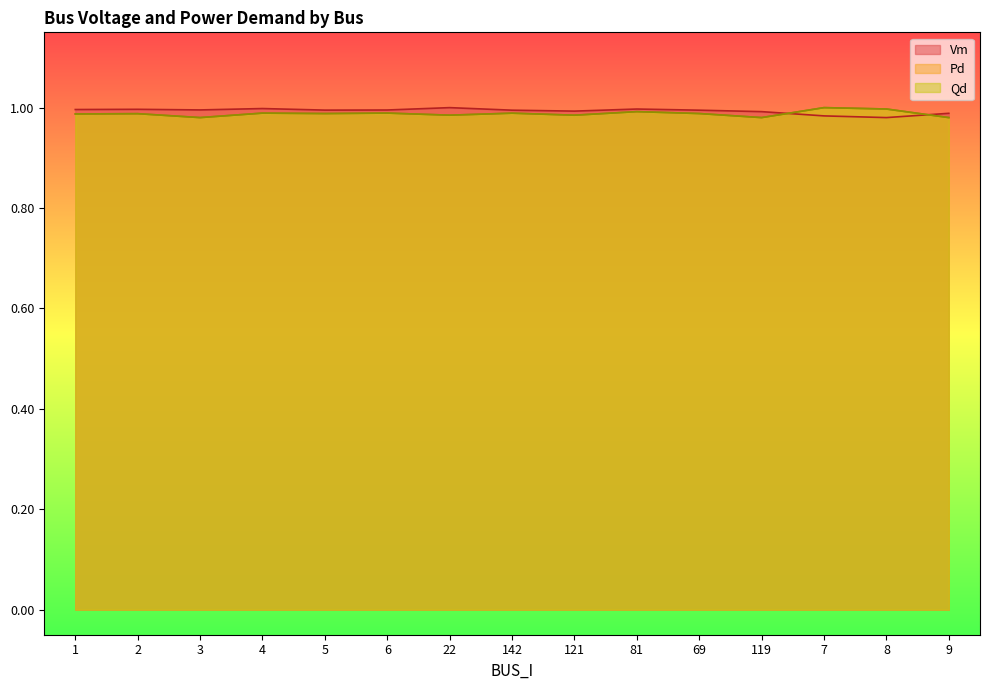

Between 121 and 81, which is larger?

81